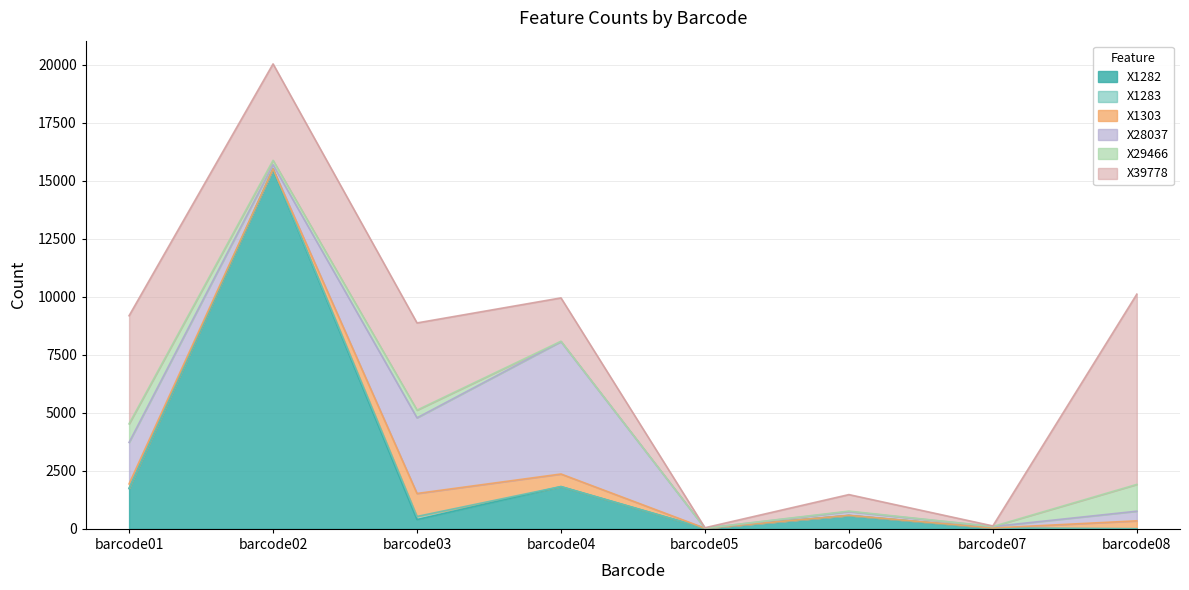

The value of X1282 at barcode03 is 676. True or false?

False